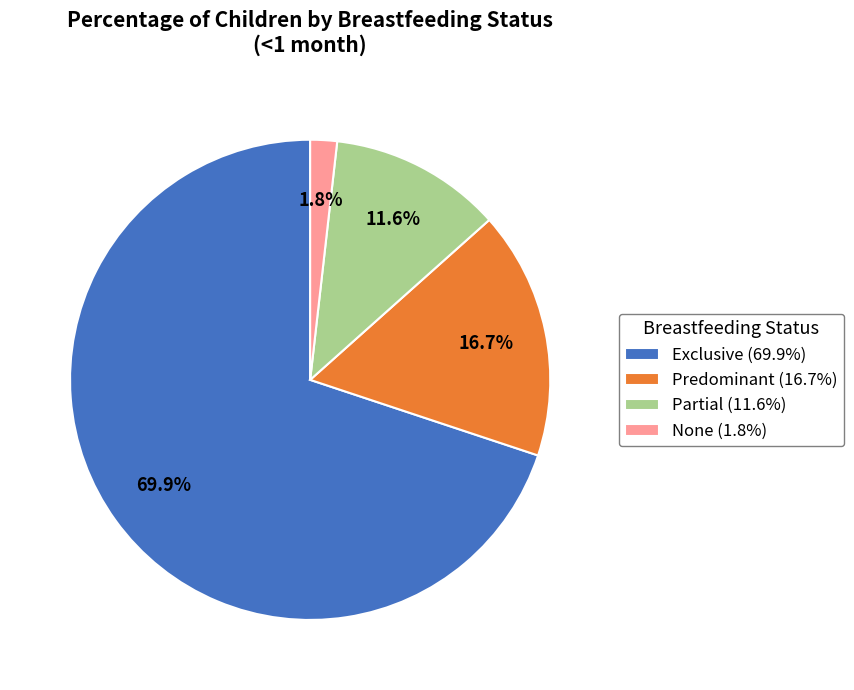

Is it true that Partial is 12% of the pie?

True